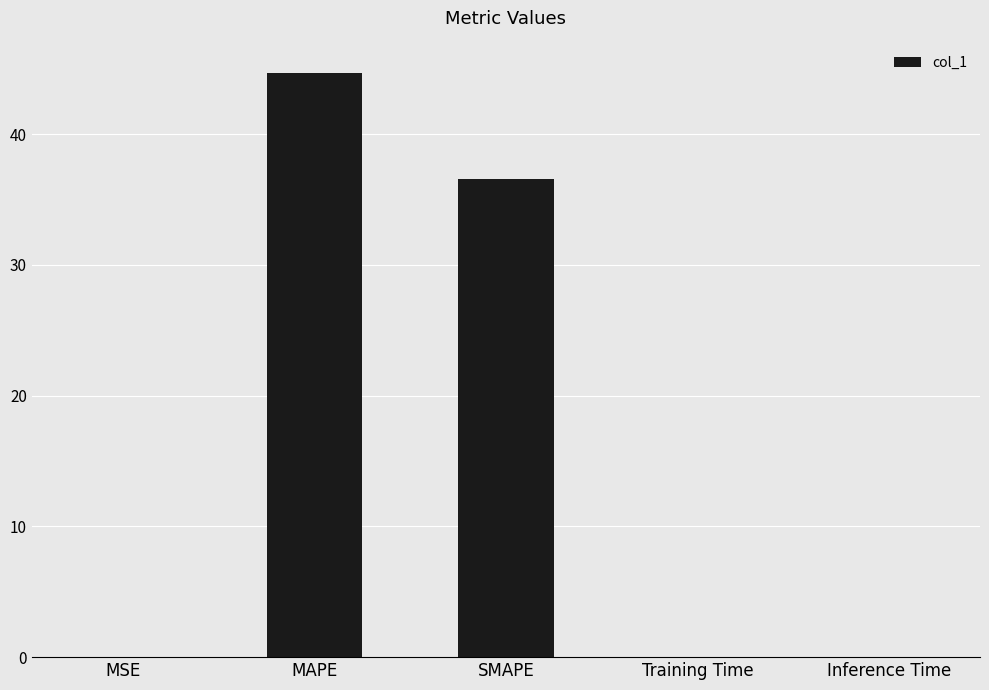

The value at SMAPE is 9.0. True or false?

False